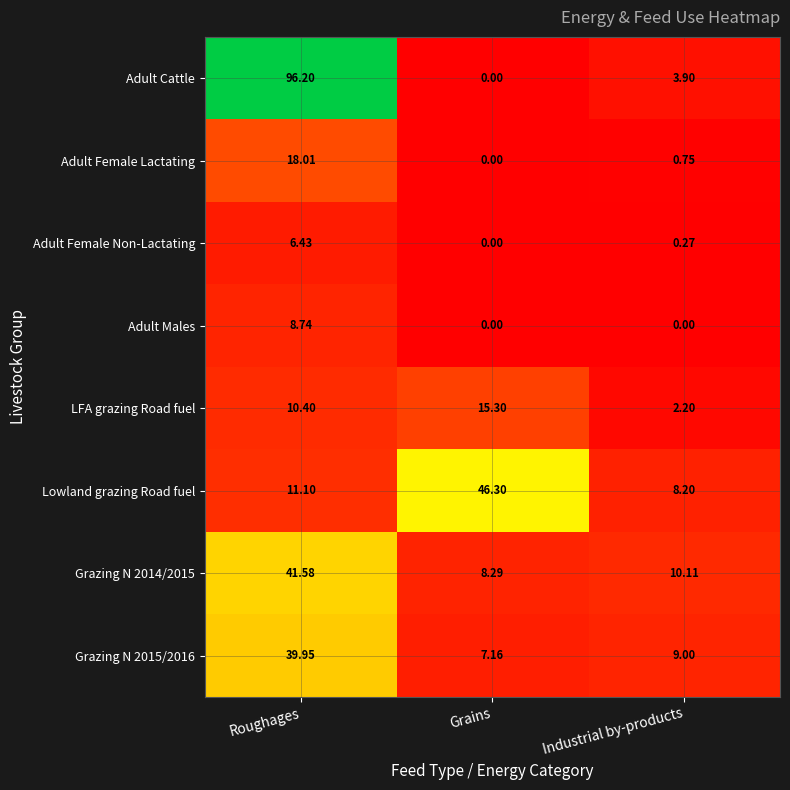

Where is LFA grazing Road fuel nearest to the value 8?

Roughages